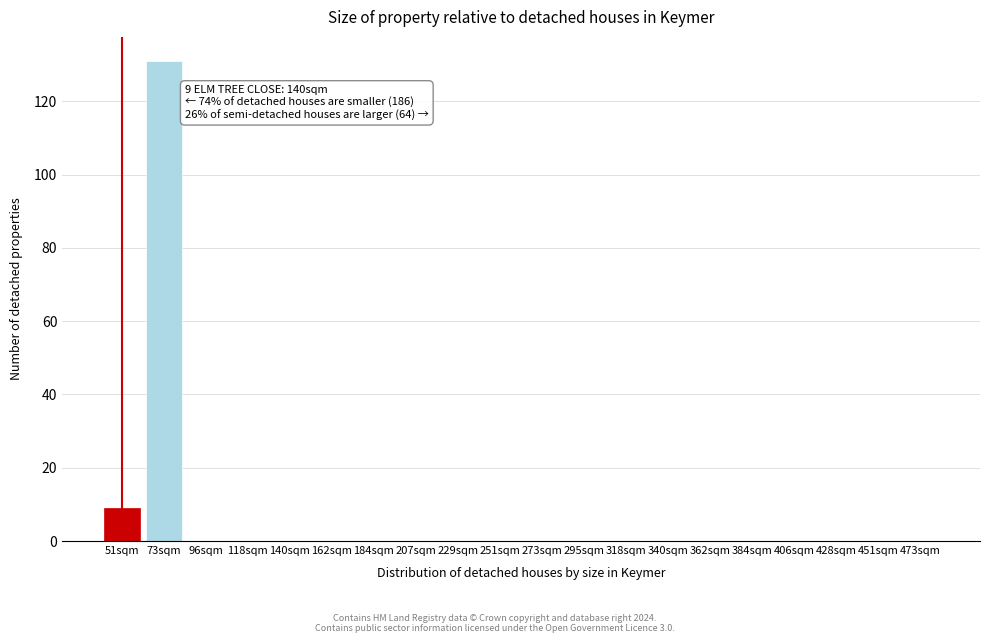

Reading right to left, what are all the values shown in this chart?

473sqm=0	451sqm=0	428sqm=0	406sqm=0	384sqm=0	362sqm=0	340sqm=0	318sqm=0	295sqm=0	273sqm=0	251sqm=0	229sqm=0	207sqm=0	184sqm=0	162sqm=0	140sqm=0	118sqm=0	96sqm=0	73sqm=131	51sqm=9